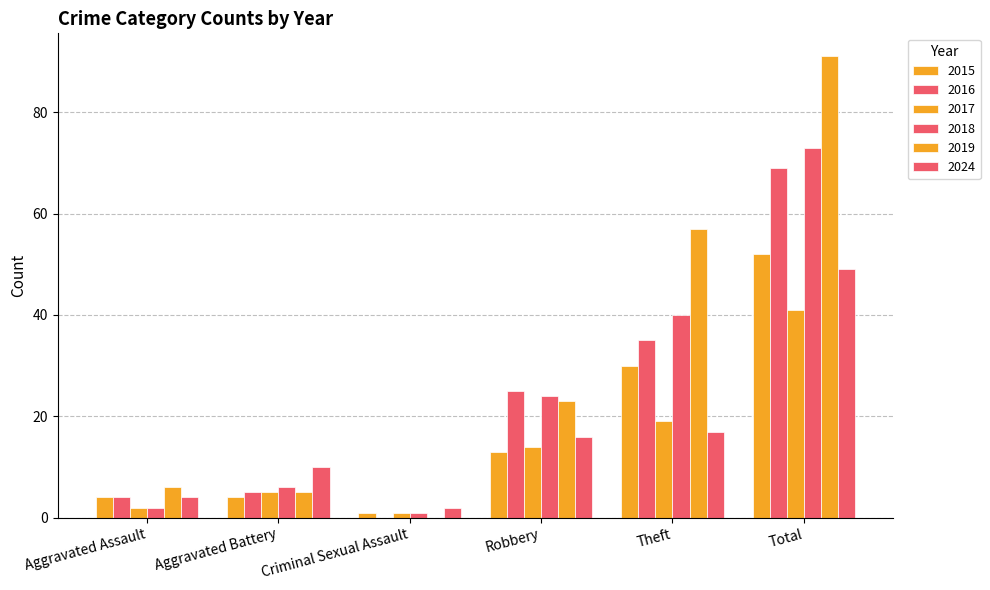

The 2019 series shows 37 at Total. True or false?

False